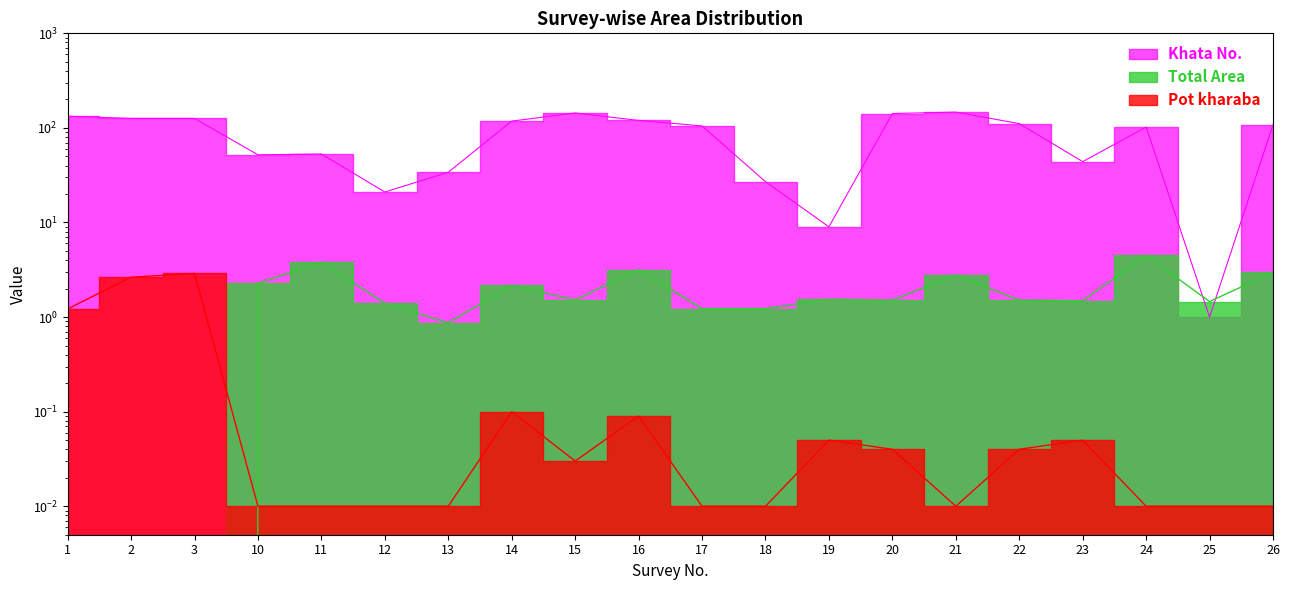

Does the chart have visible grid lines?

No